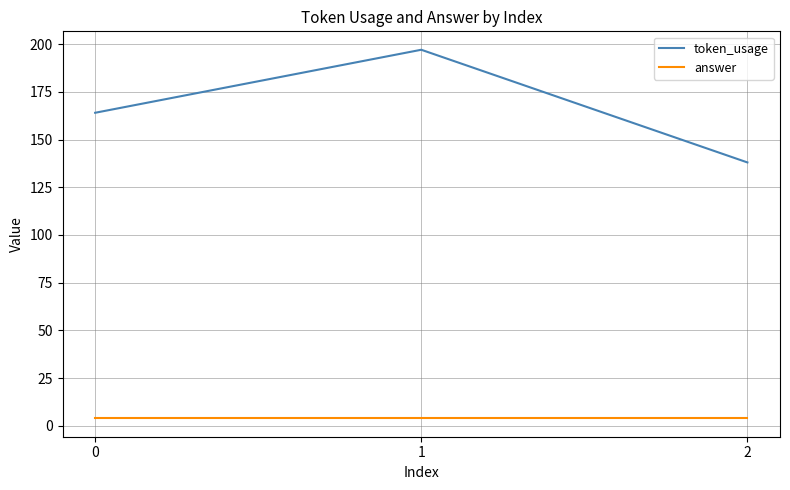

Is it true that token_usage equals 164 at 0?

True